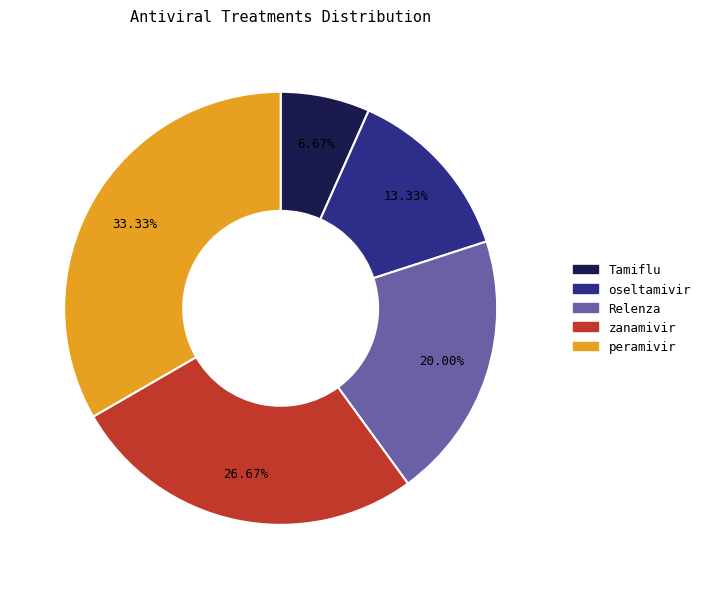

The zanamivir slice represents 16% of the pie. True or false?

False